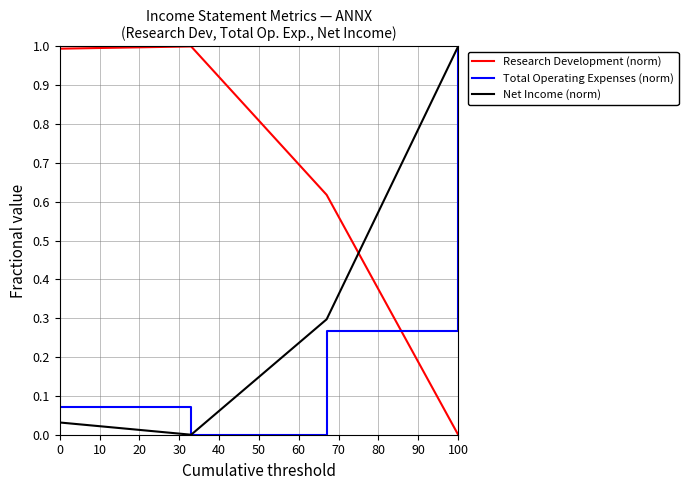

True or false: Research Development (norm) and Total Operating Expenses (norm) cross at least once.

True